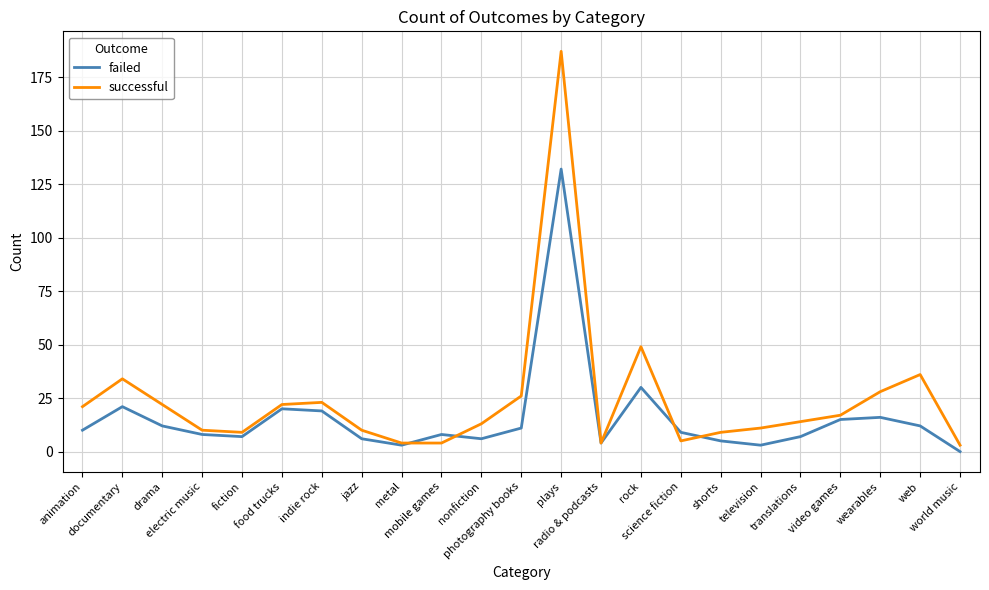

Which label corresponds to the largest value in the chart?

plays